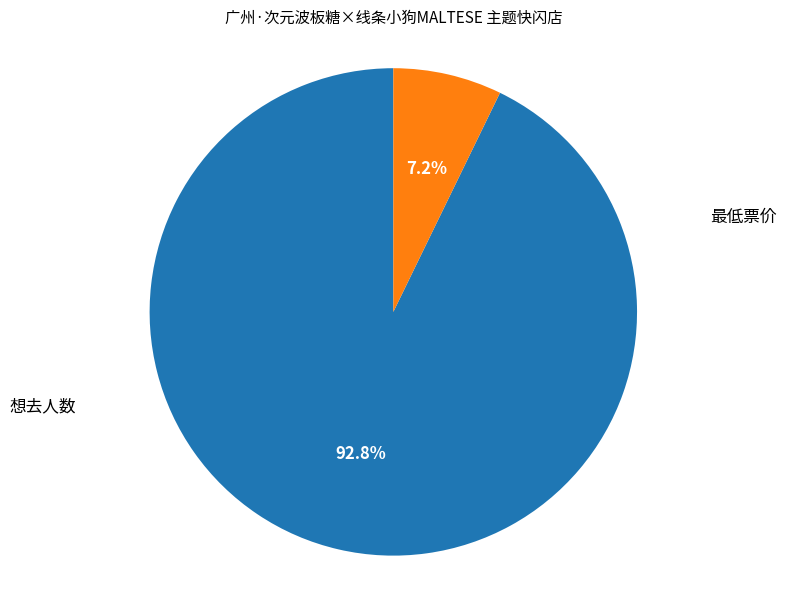

To the nearest percent, what is the difference between the largest and smallest slice percentages?

86%